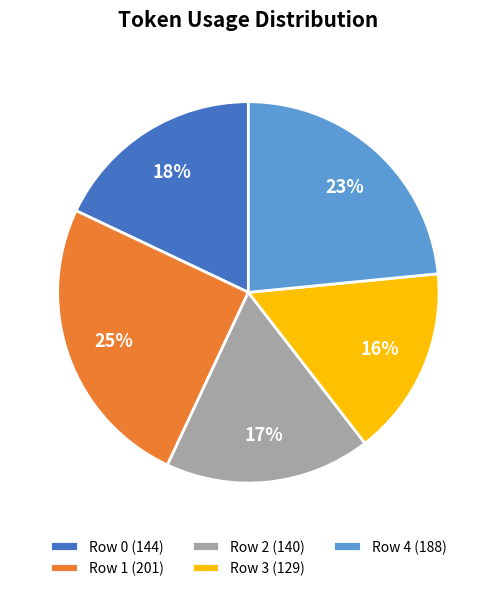

Is it true that Row 0 is 27% of the pie?

False